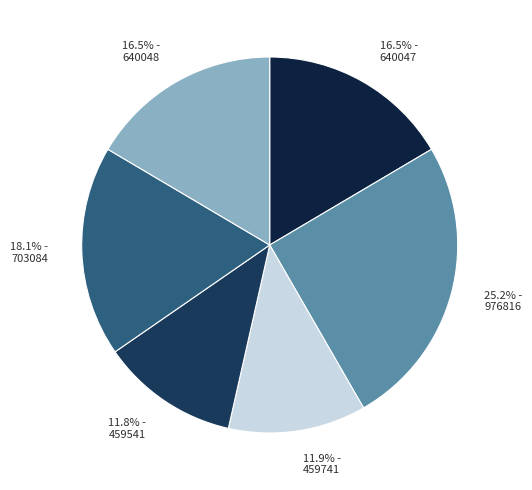

Which slice is the largest?

25.2% - 976816